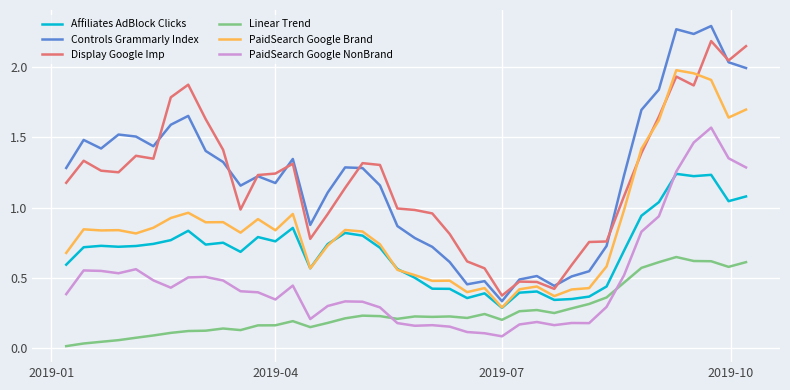

Rank the series by their maximum value, from lowest to highest.

Linear Trend, Affiliates AdBlock Clicks, PaidSearch Google NonBrand, PaidSearch Google Brand, Display Google Imp, Controls Grammarly Index